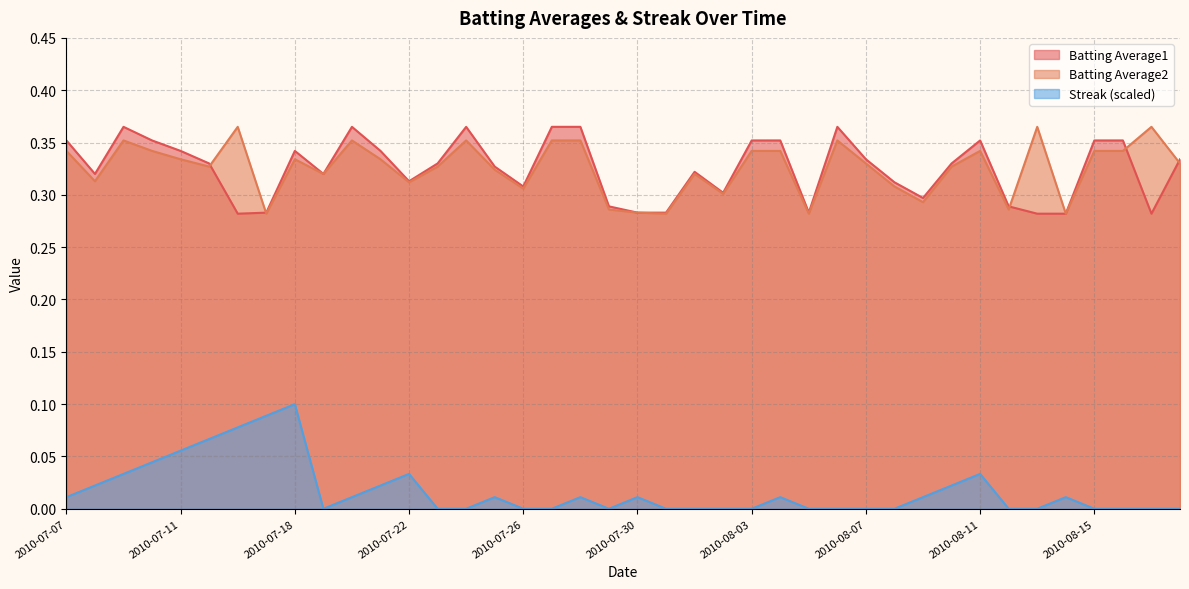

What is the maximum value for Batting Average1?

0.4